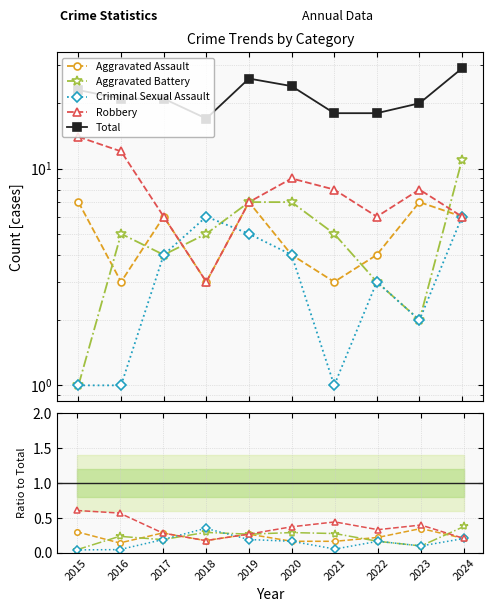

Where is the first local minimum for Criminal Sexual Assault?

2021